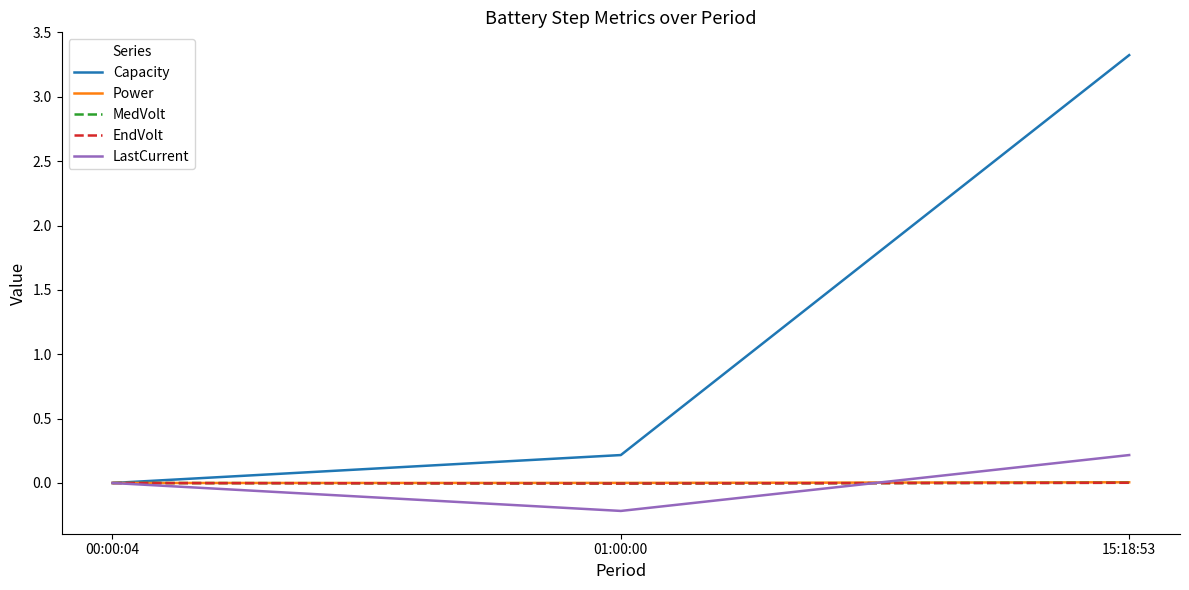

What is the difference between the second highest and minimum values in the Capacity series?

0.2